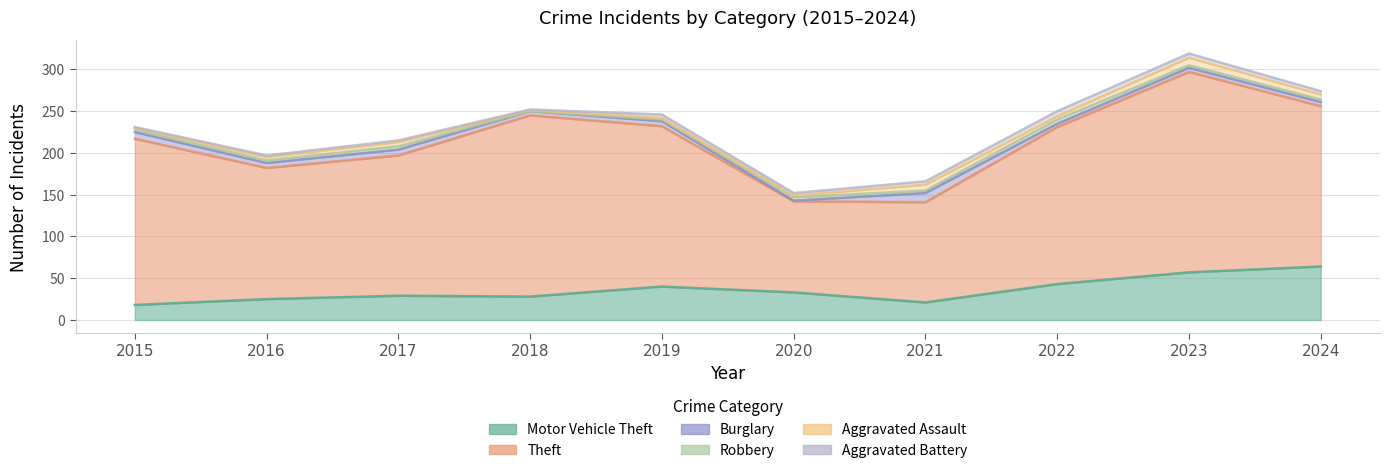

What is the difference between the Robbery values at 2018 and 2022?

5